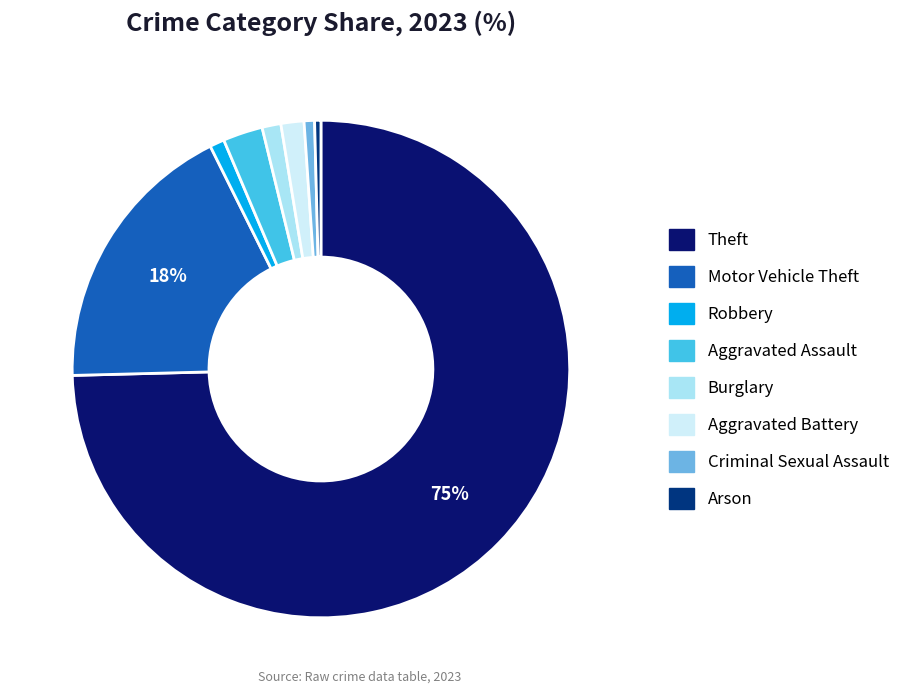

Is it true that Theft is 80% of the pie?

False